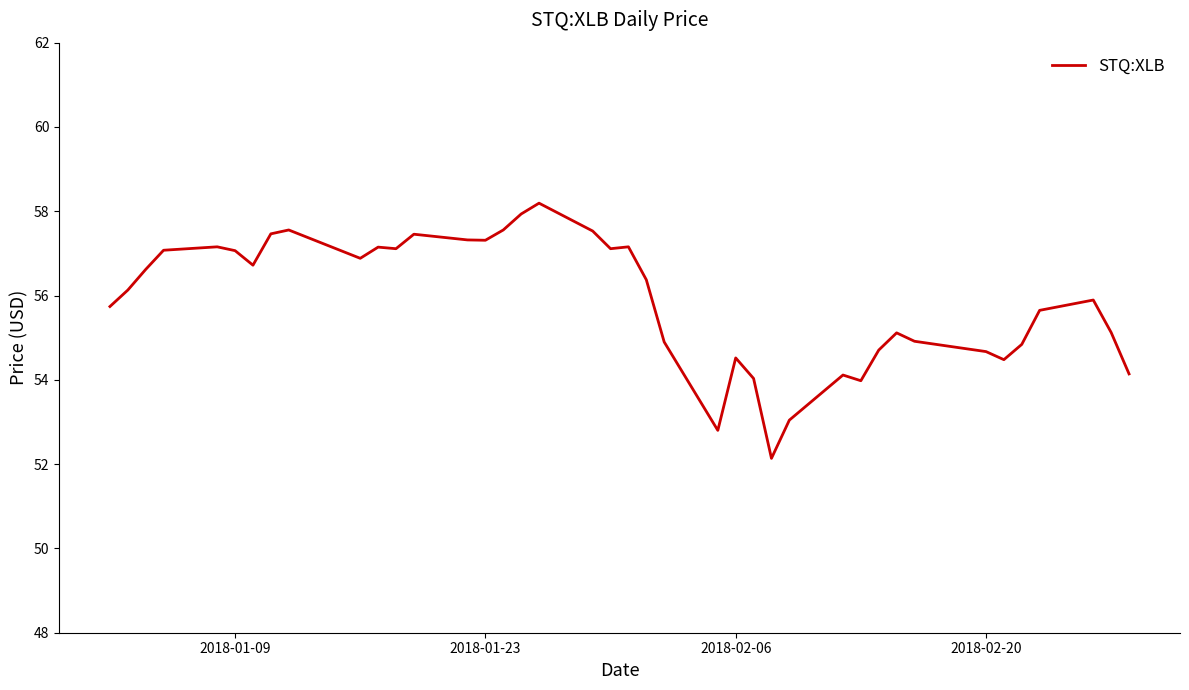

What is the smallest value displayed?

52.1